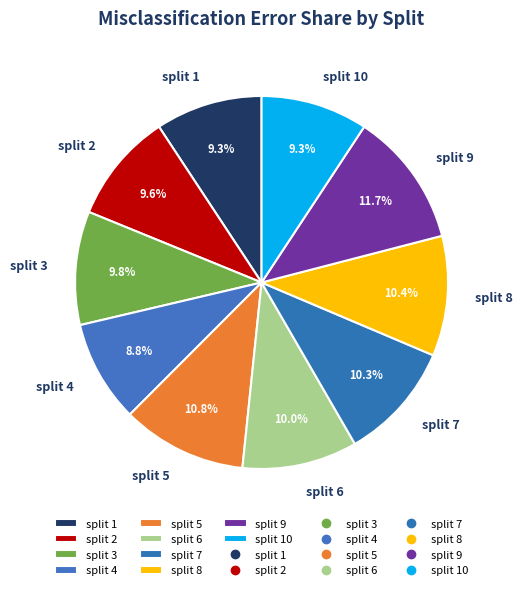

Count the number of slices in the pie.

10